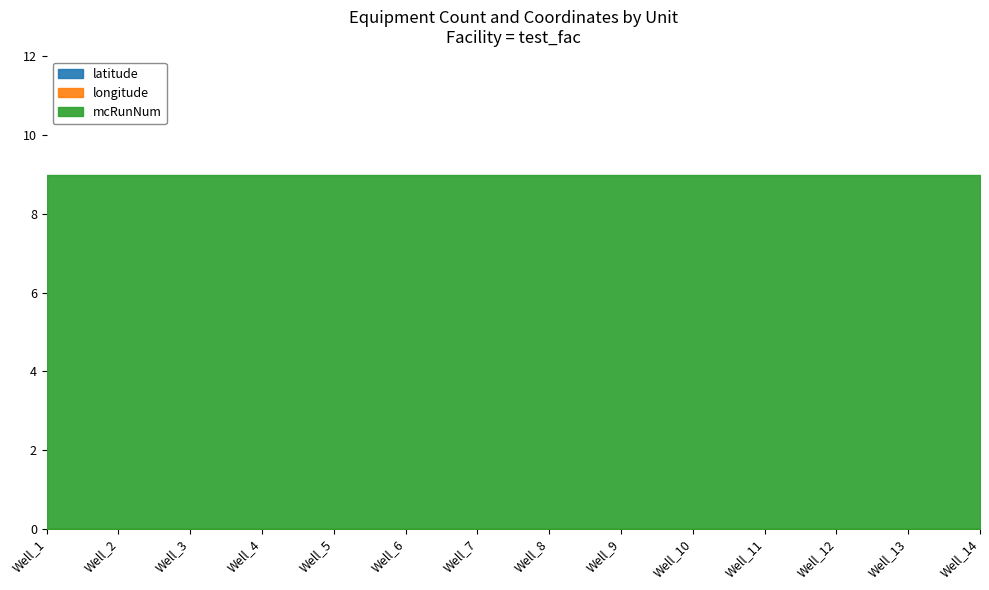

Is the value of latitude at Well_14 greater than the value of mcRunNum at Well_10?

No